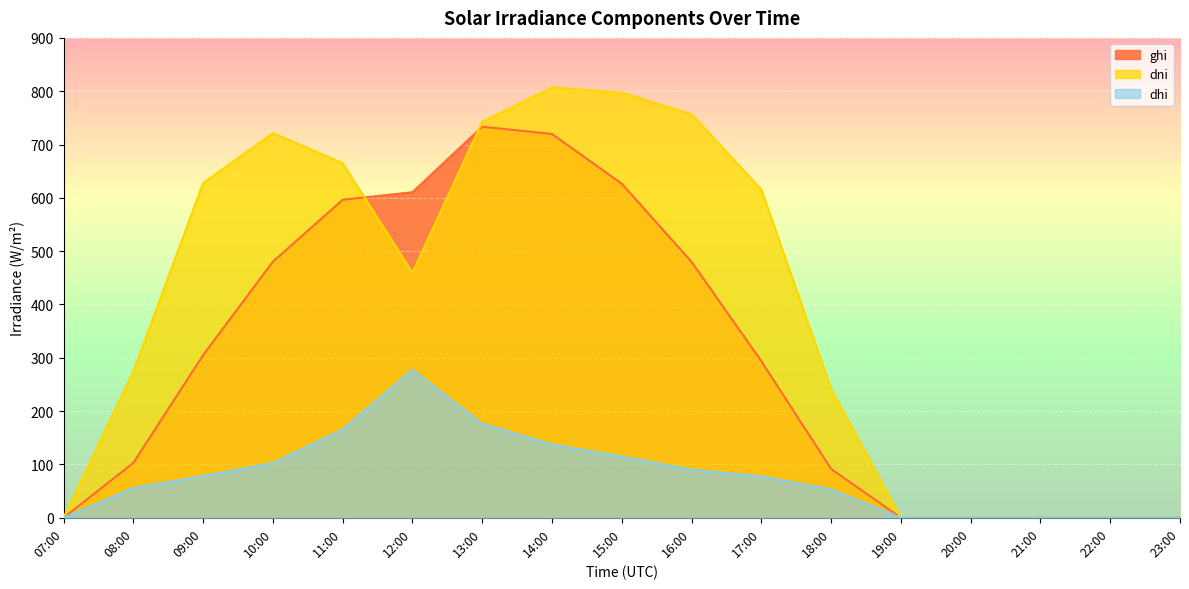

Which series has the largest range (max minus min)?

dni